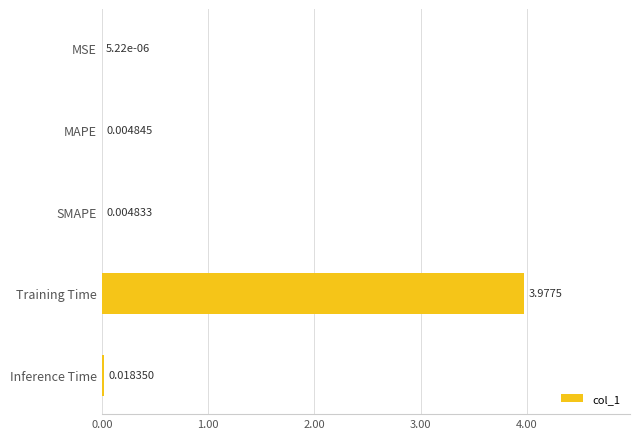

What is the change in value from MSE to Training Time?

+4.0